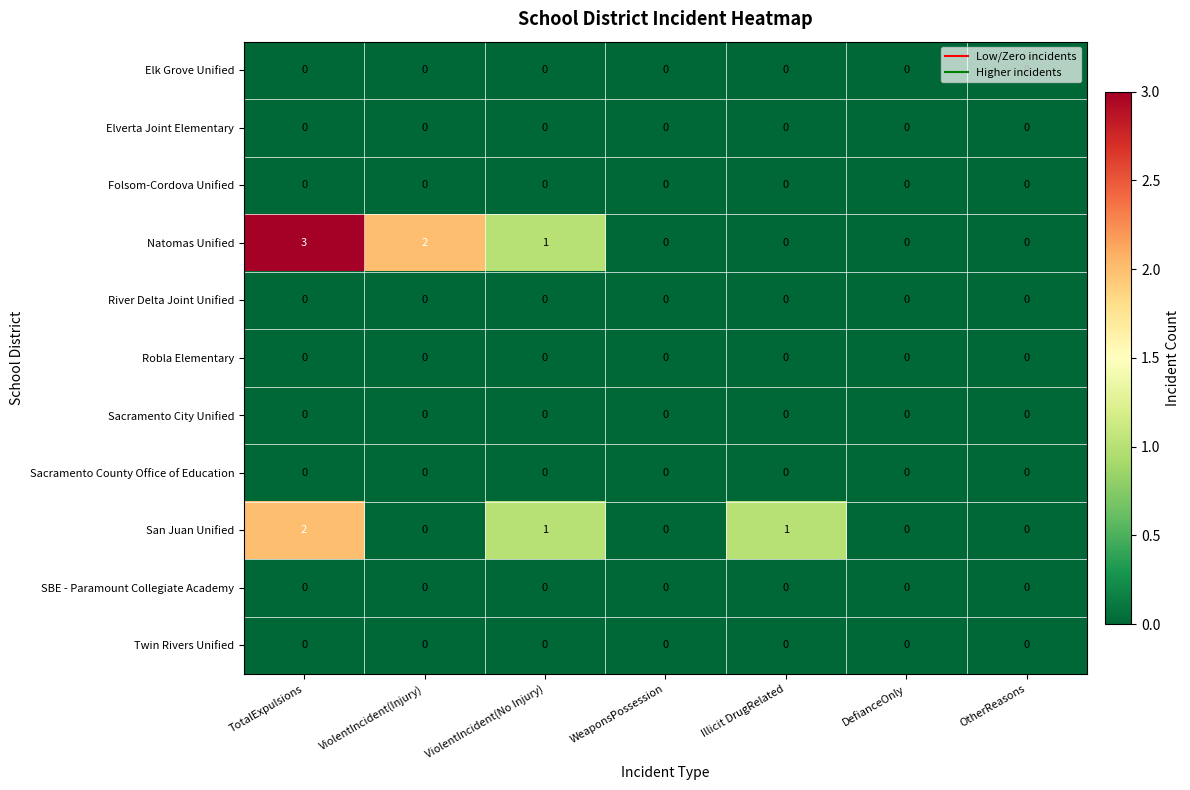

Which series has the largest total across all categories?

Natomas Unified